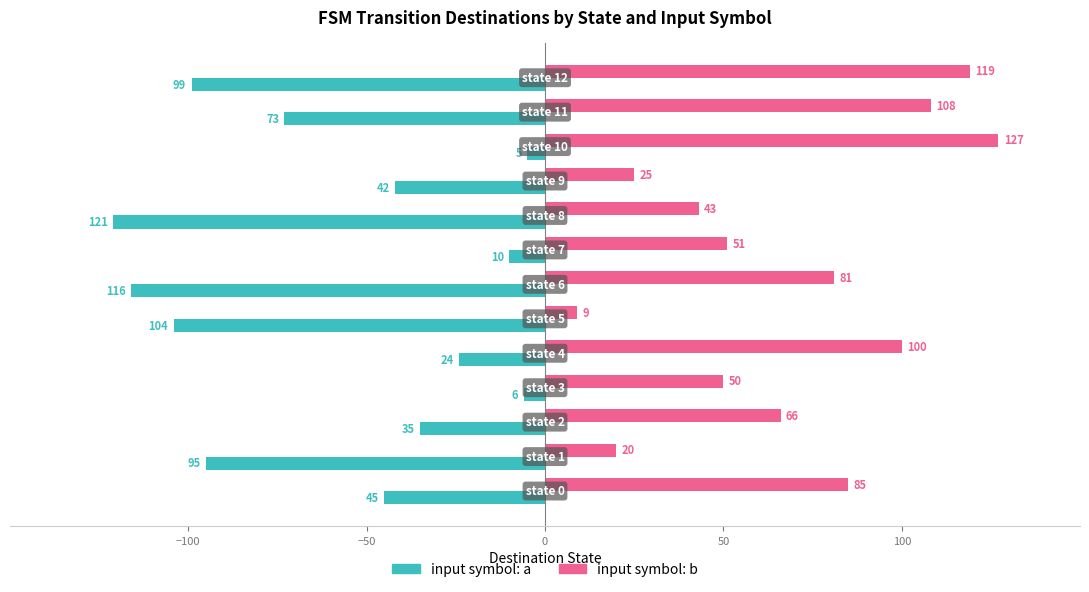

What is the minimum value shown in the chart?

-121